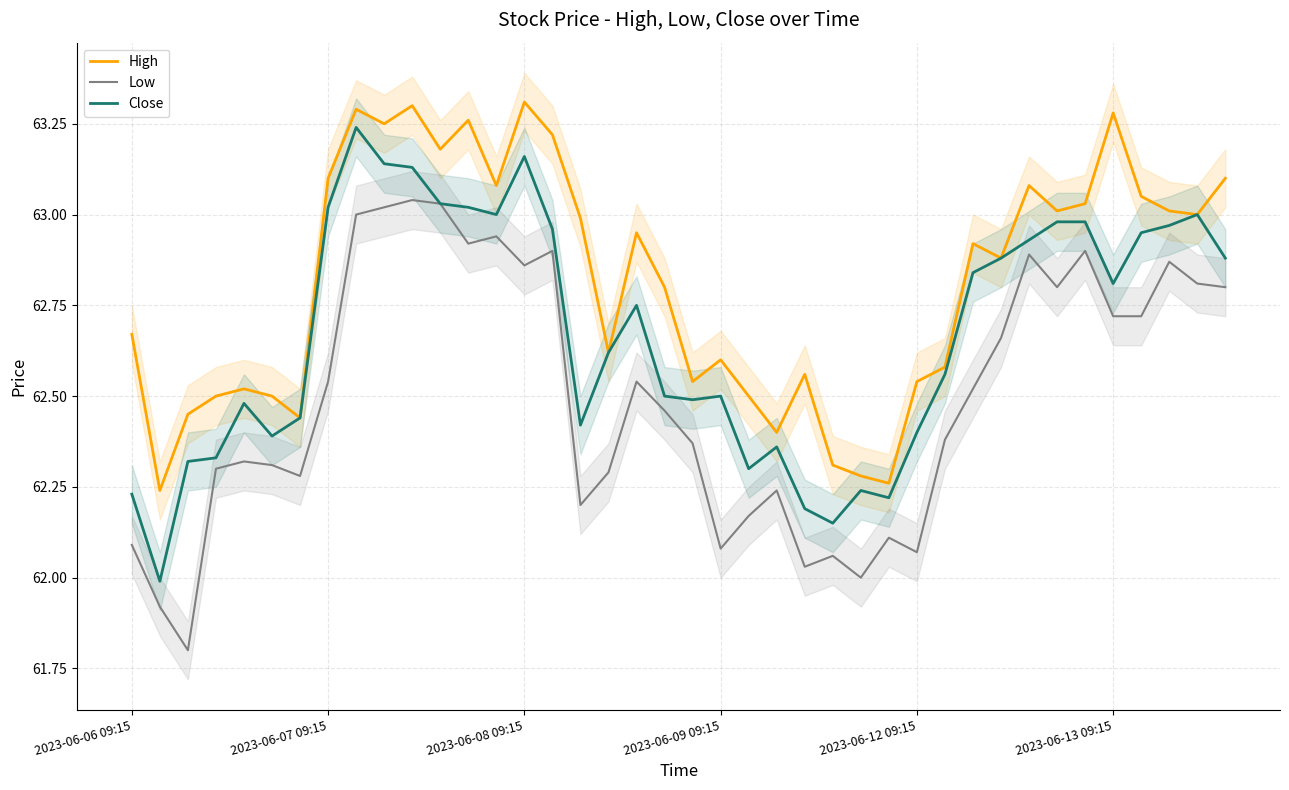

What is the difference between the maximum and minimum values in the High series?

1.1